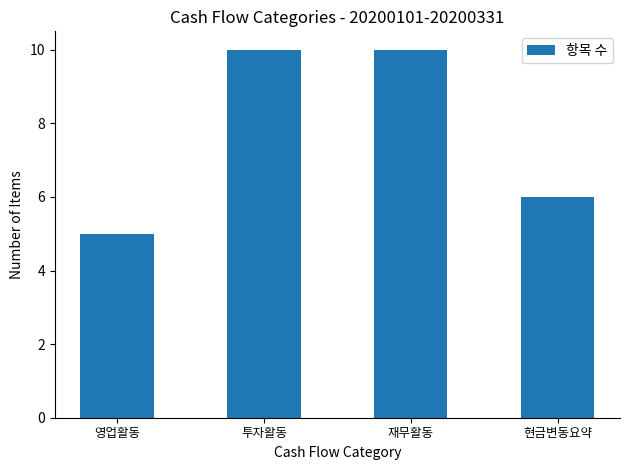

What is the approximate value at 재무활동?

10